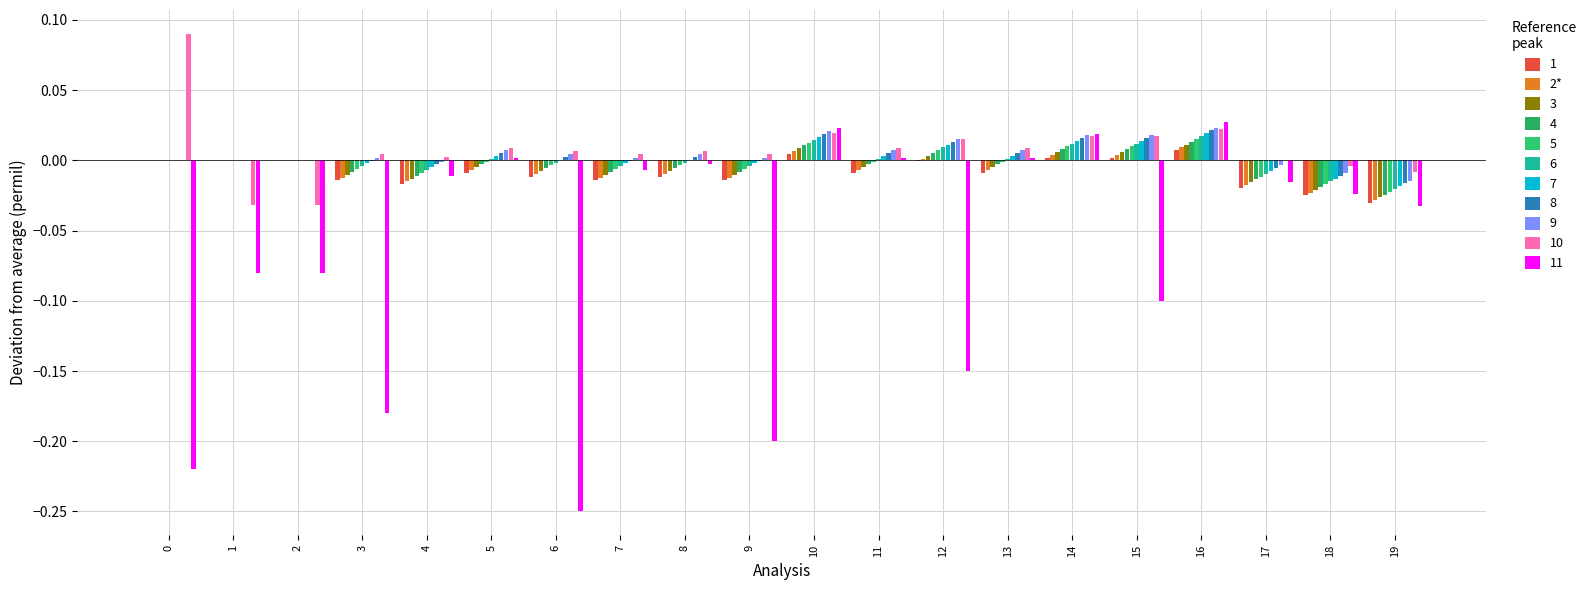

Are the bars horizontal?

No